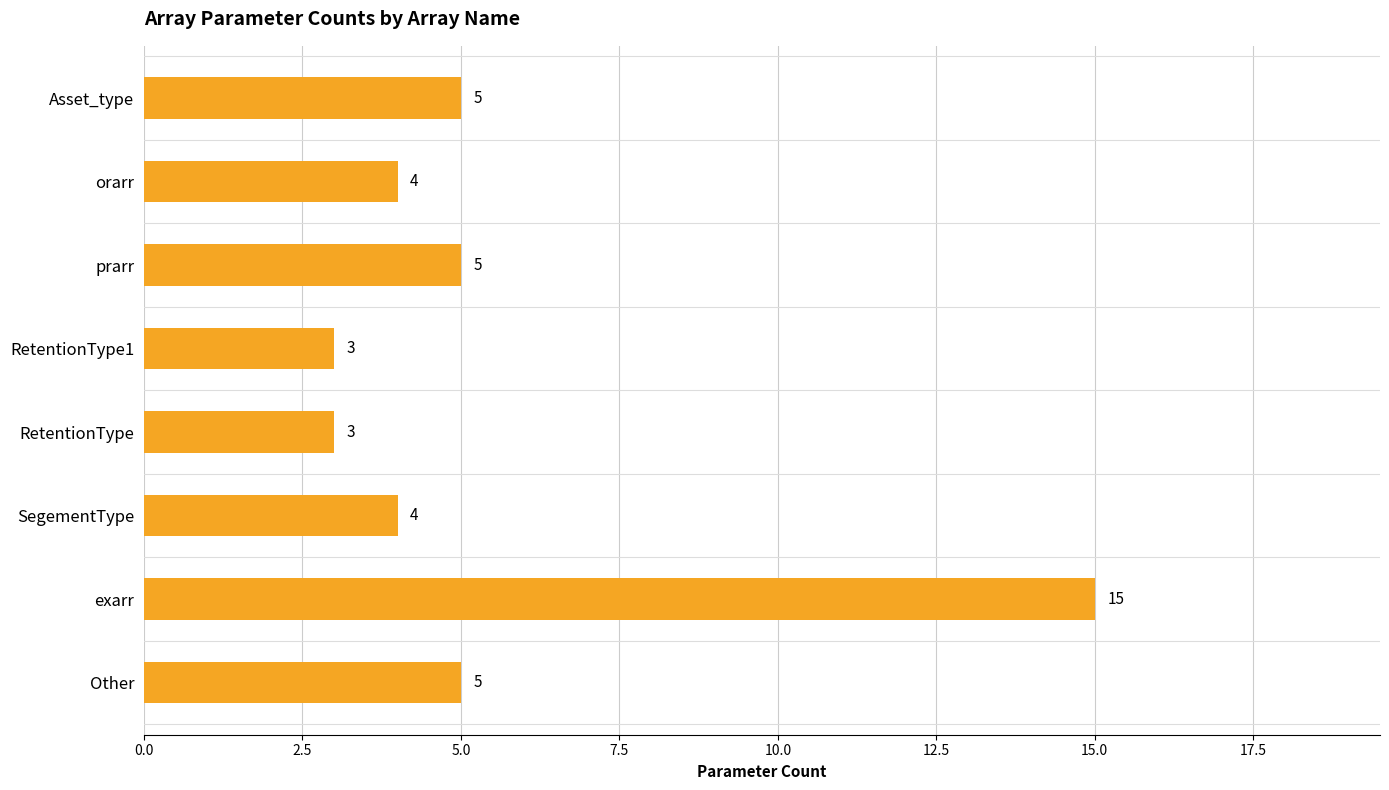

Between SegementType and RetentionType1, which is larger?

SegementType